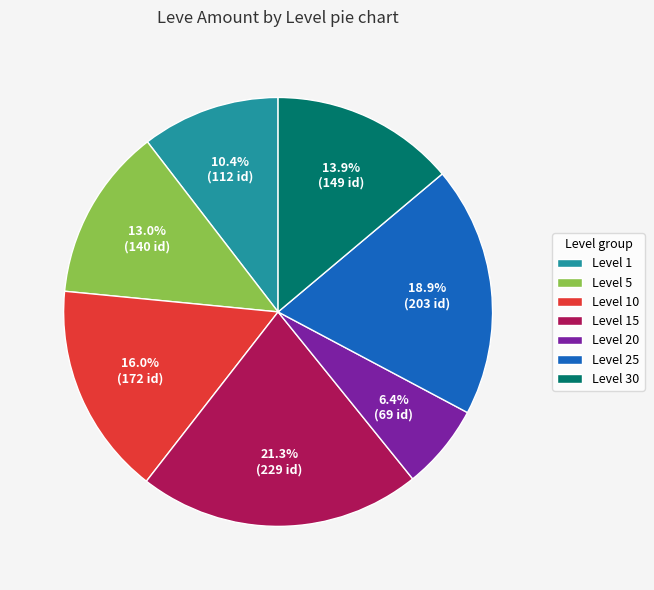

How many slices are in this pie chart?

7